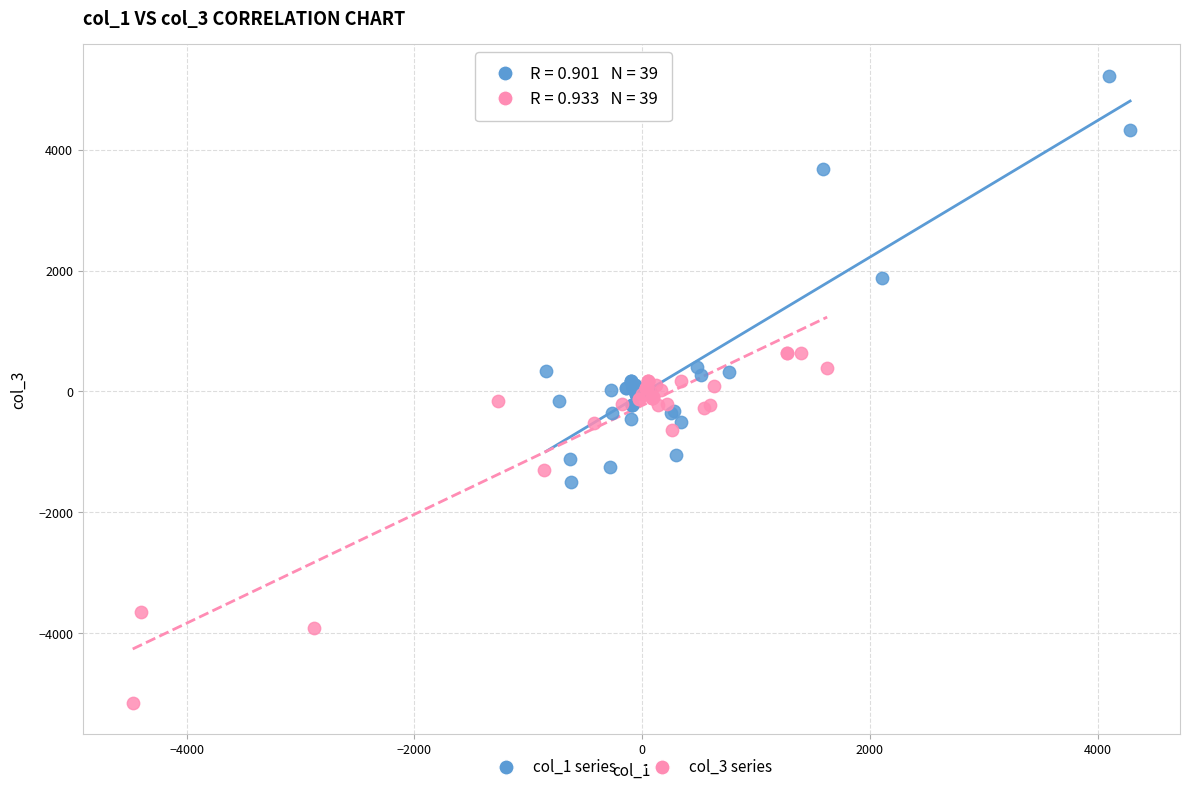

Which series reaches the maximum Y coordinate?

col_1 series